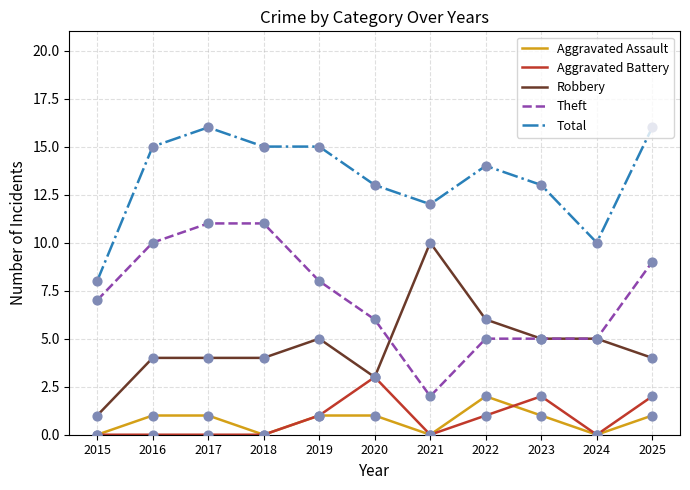

What are all the series names shown in the legend?

Aggravated Assault, Aggravated Battery, Robbery, Theft, Total